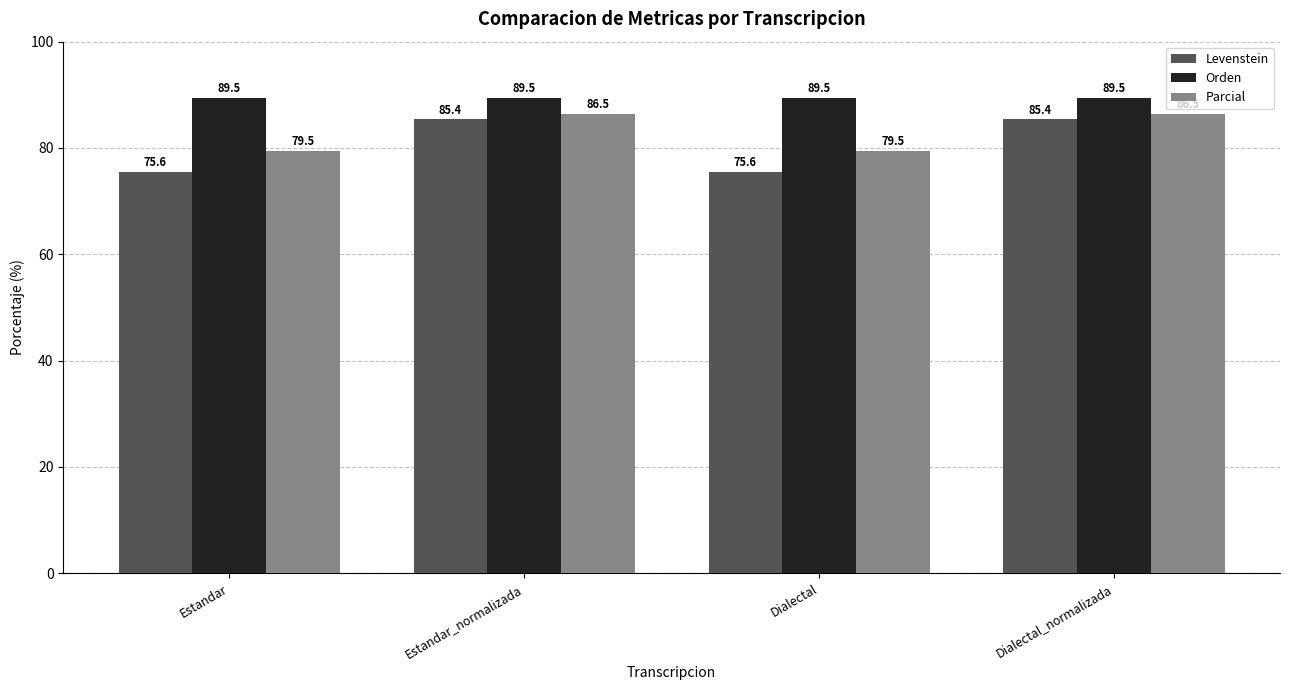

What is the lowest value of the Orden series?

89.5